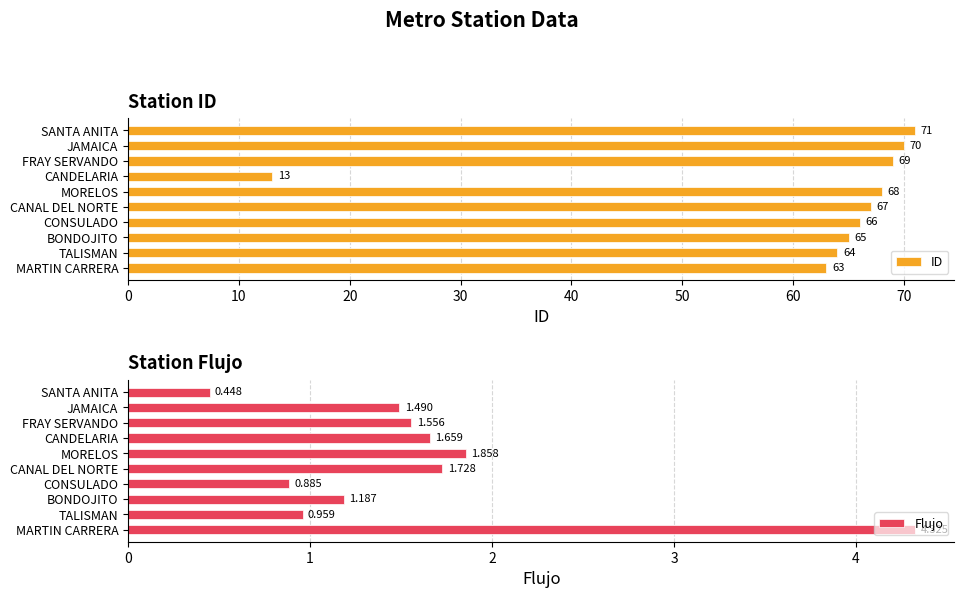

What is the value of the ID bar at the 3rd from the left?

65.0